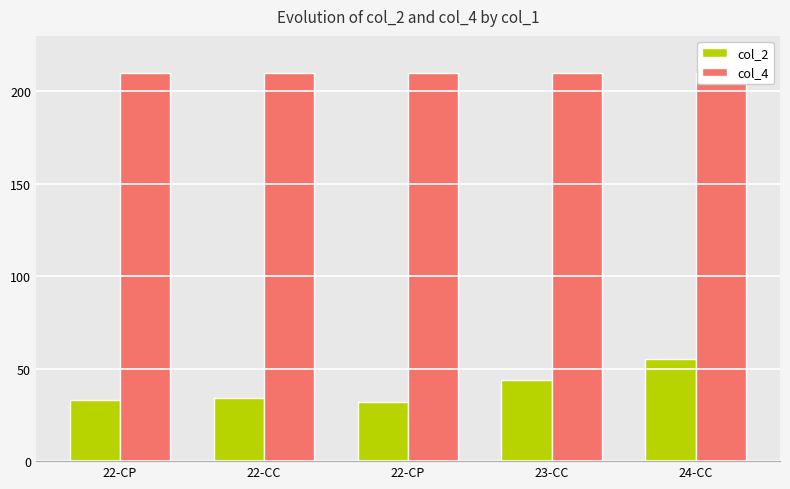

True or false: col_2 has a value of 32.0 at 22-CP.

True